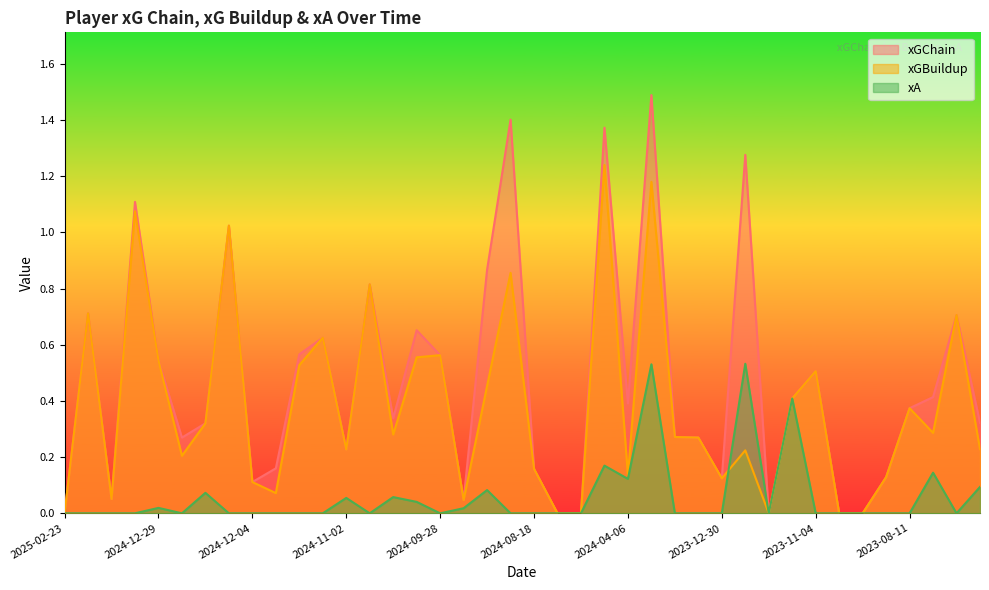

True or false: xA and xGChain intersect in this chart.

False